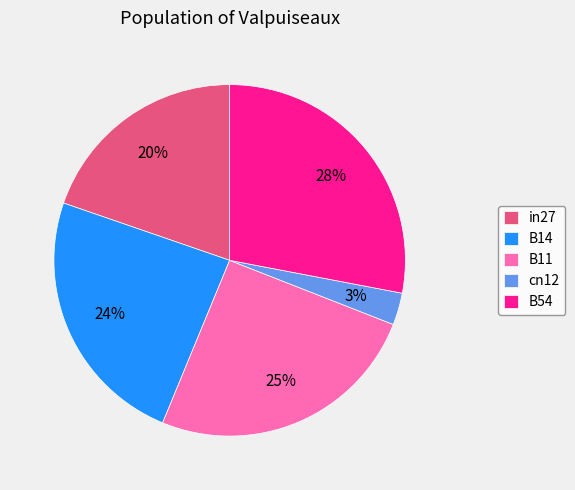

Does in27 account for over 50% of the chart?

No